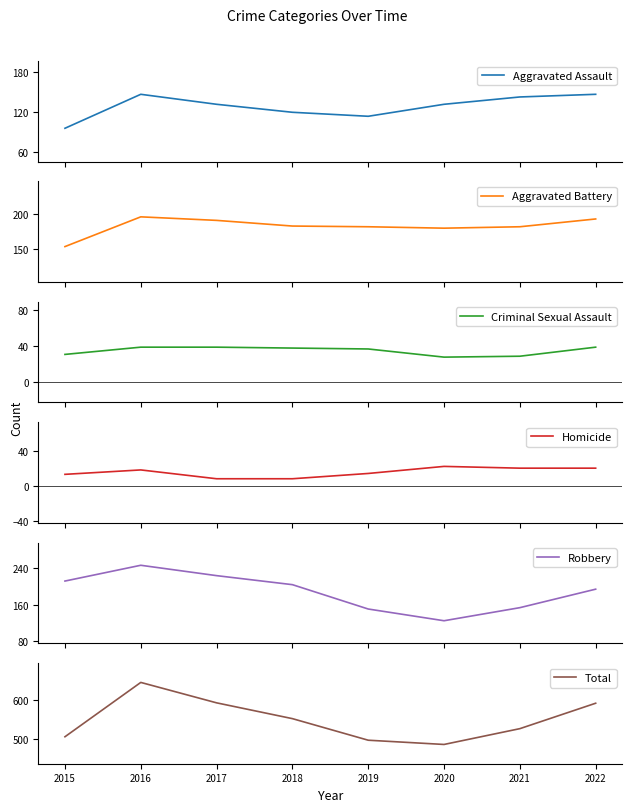

True or false: Aggravated Assault and Aggravated Battery intersect in this chart.

False